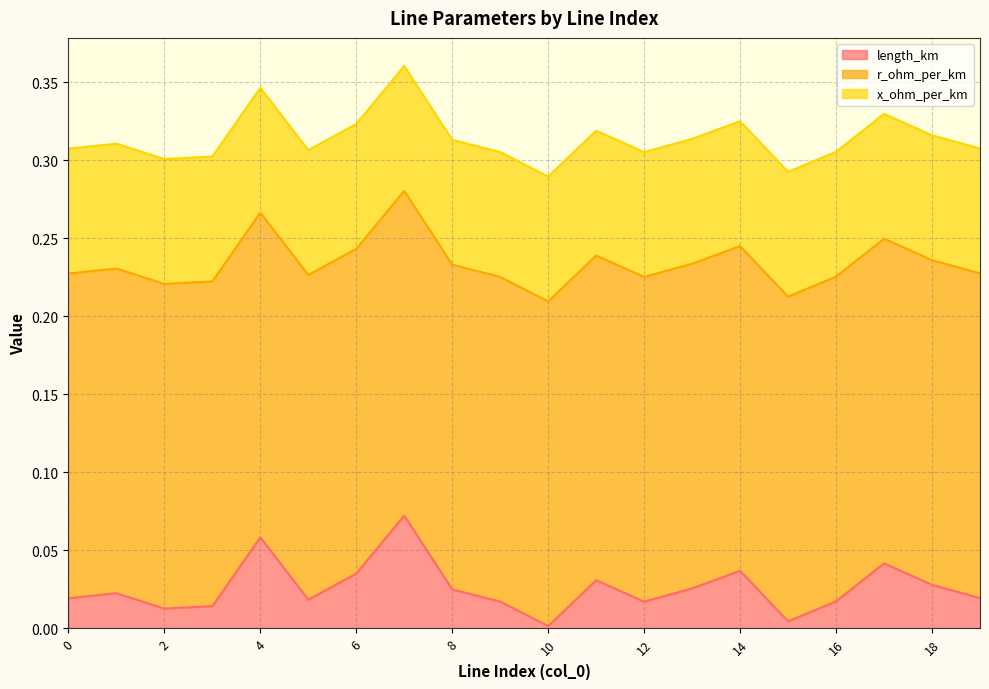

What is the highest value of the length_km series?

0.1